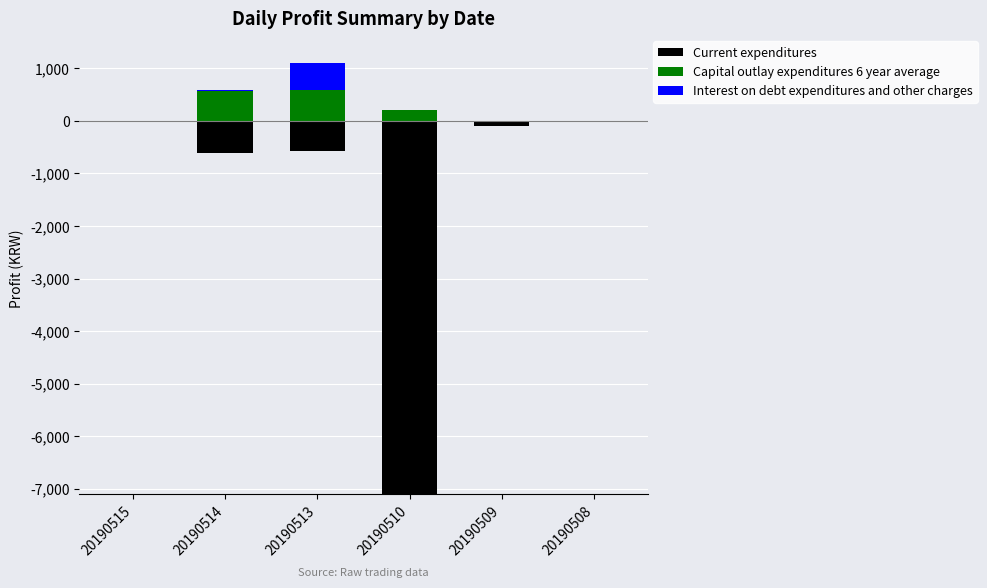

How many groups of bars are there?

6